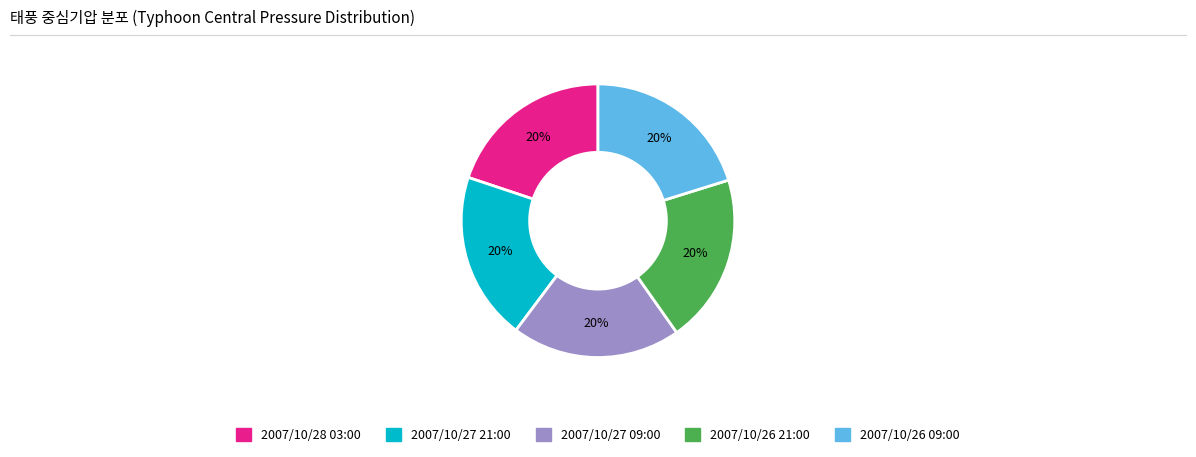

To the nearest percent, what percentage of the pie is 2007/10/26 09:00?

20%